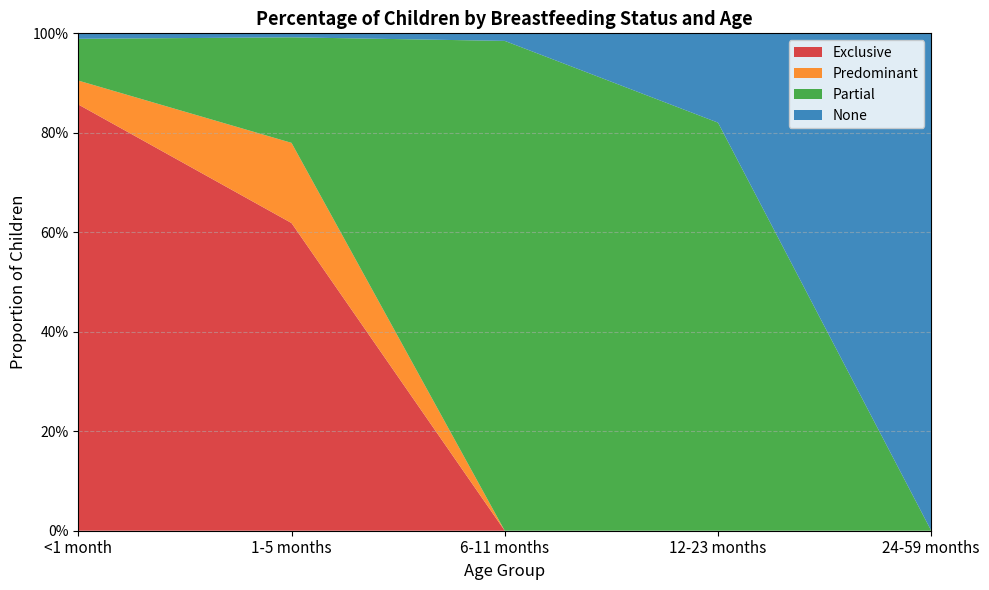

Reading left to right, list all the values displayed in this chart.

Exclusive: 0.9	0.6	0.0	0.0	0.0
Predominant: 0.0	0.2	0.0	0.0	0.0
Partial: 0.1	0.2	1.0	0.8	0.0
None: 0.0	0.0	0.0	0.2	1.0